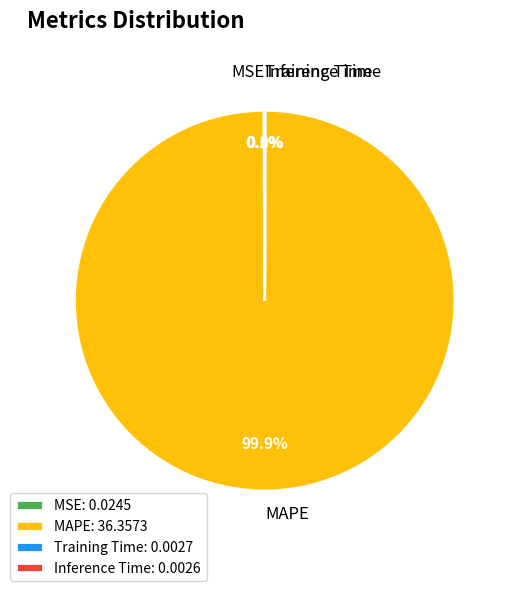

Is there a majority slice in this chart?

Yes